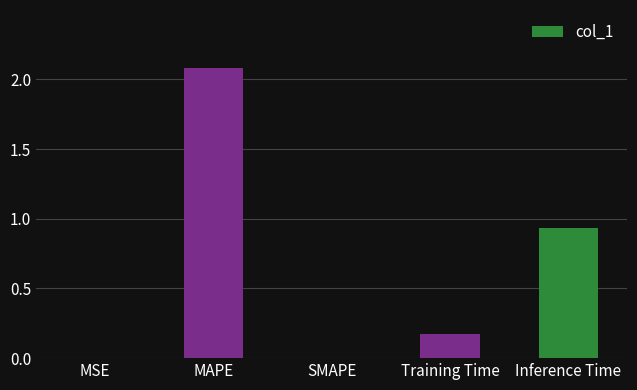

Are the bars horizontal?

No